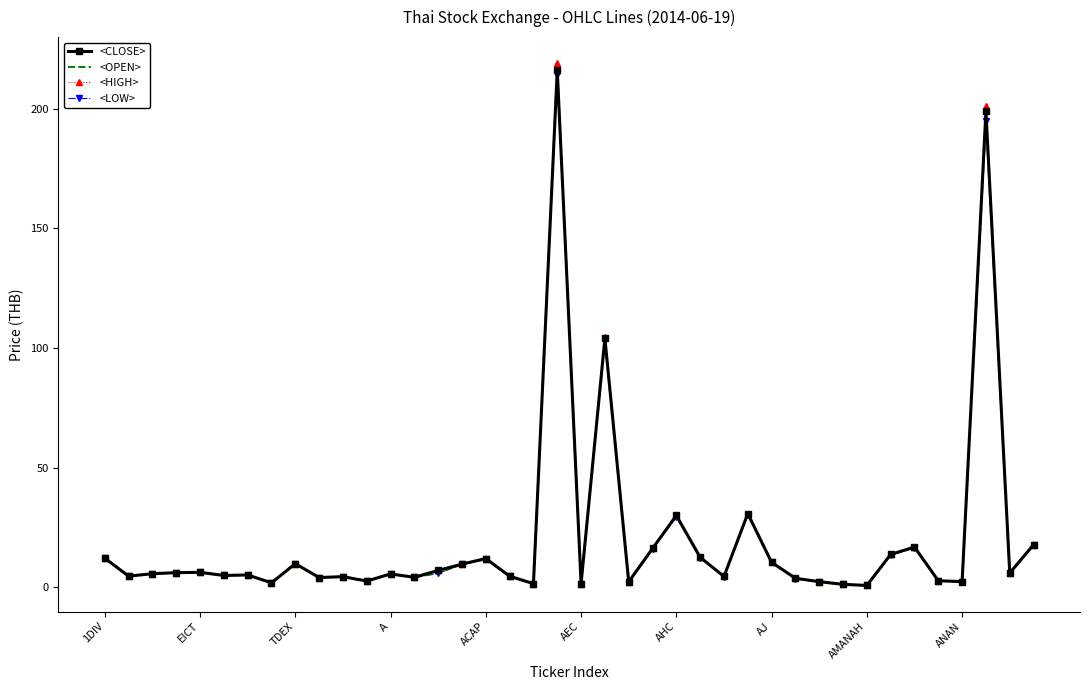

At how many categories does at least one series exceed 69?

3